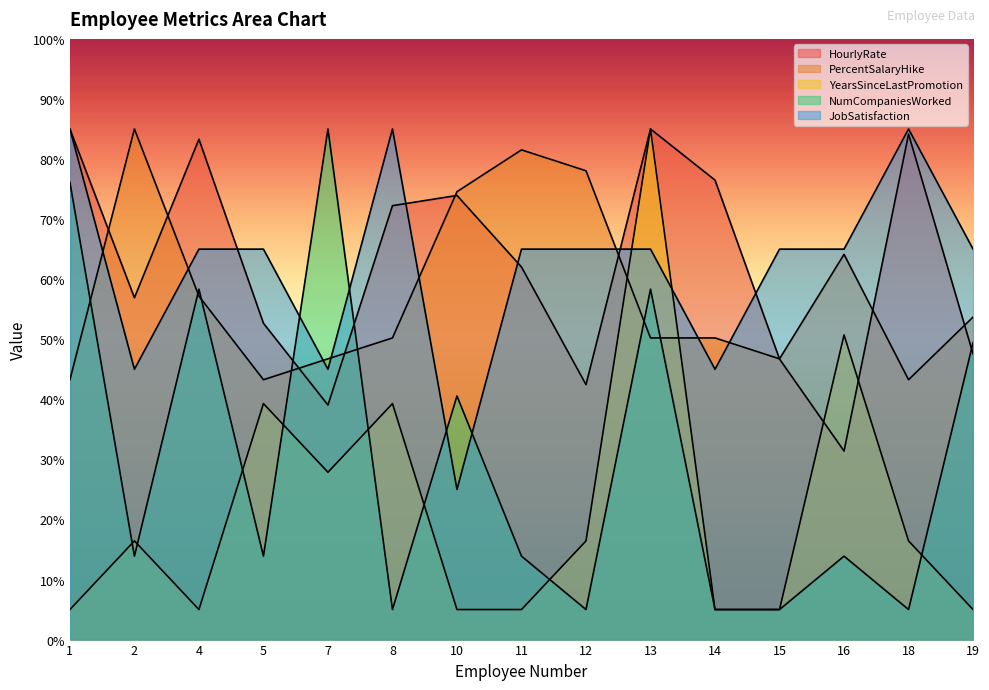

What is the total value across all series at 8?

251.7